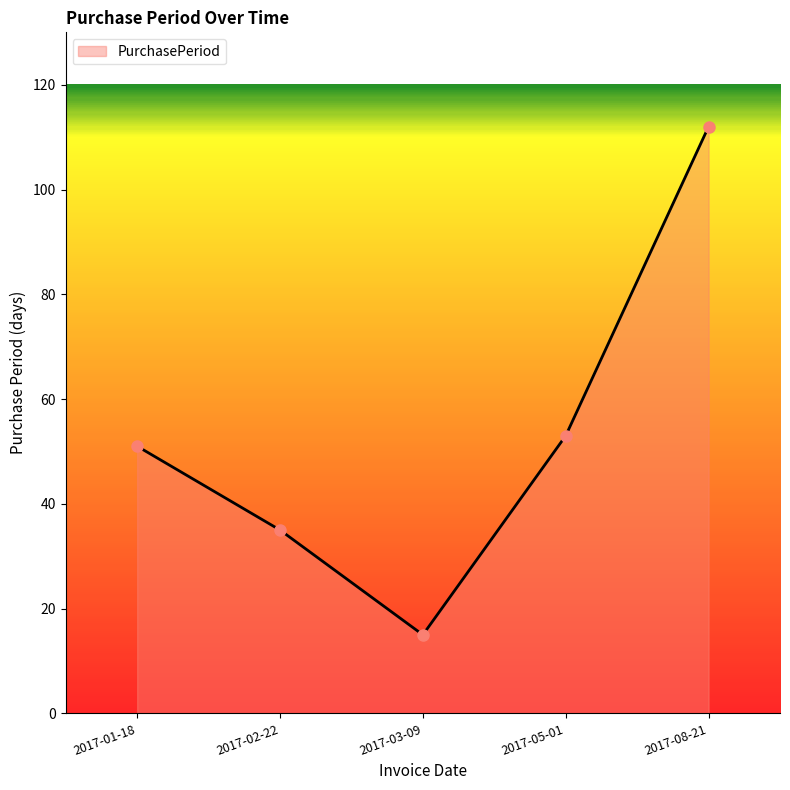

At which category does the chart reach its peak across all series?

2017-08-21